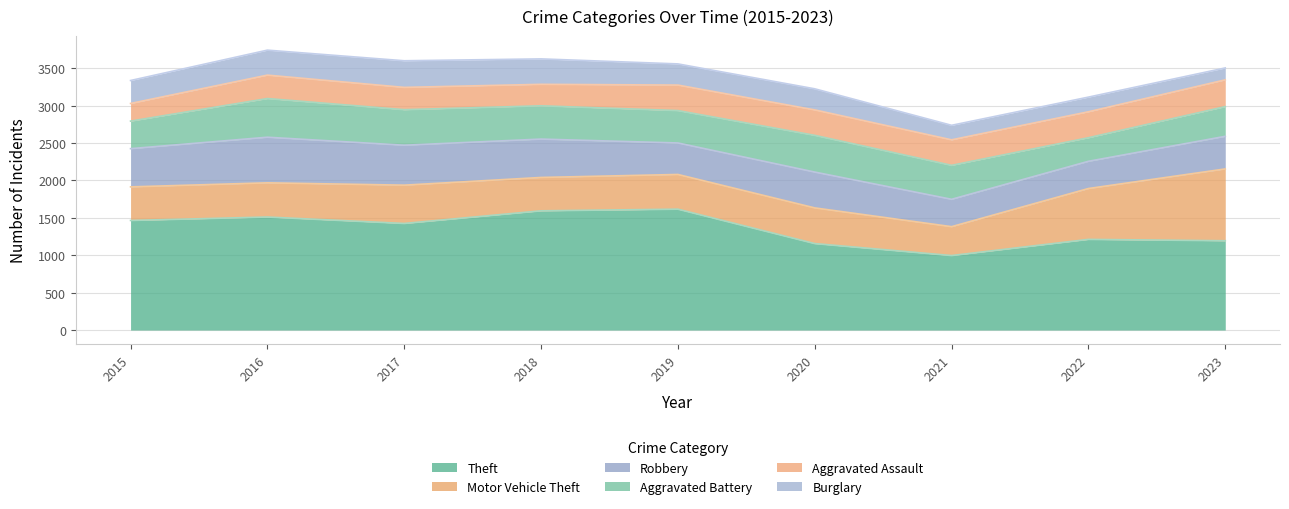

Which category has the highest value across all series?

2019